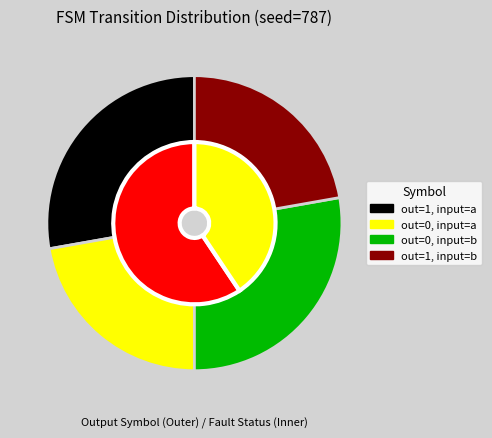

Does 1 represent more than half of the total?

No